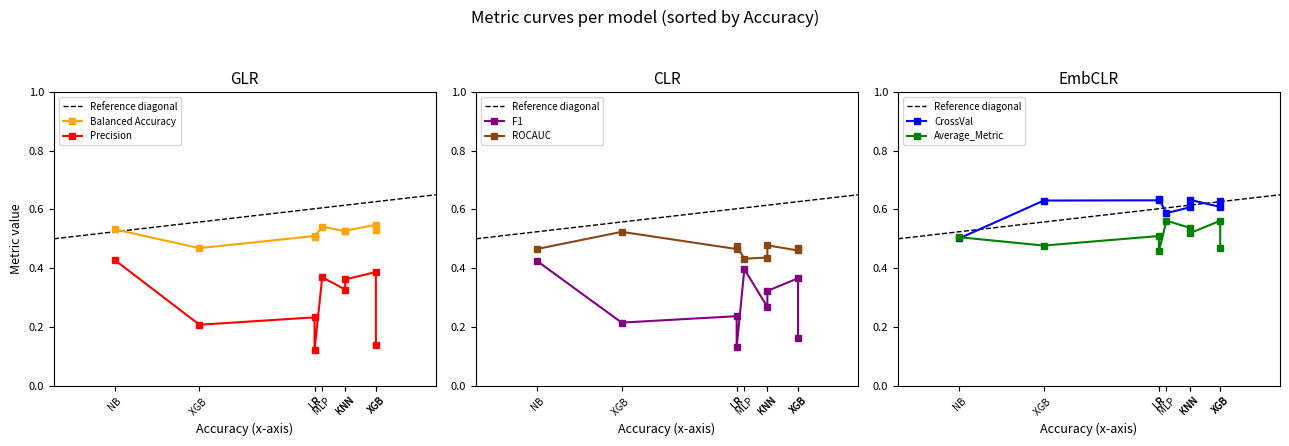

What are all the series names shown in the legend?

Balanced Accuracy, Precision, F1, ROCAUC, CrossVal, Average_Metric